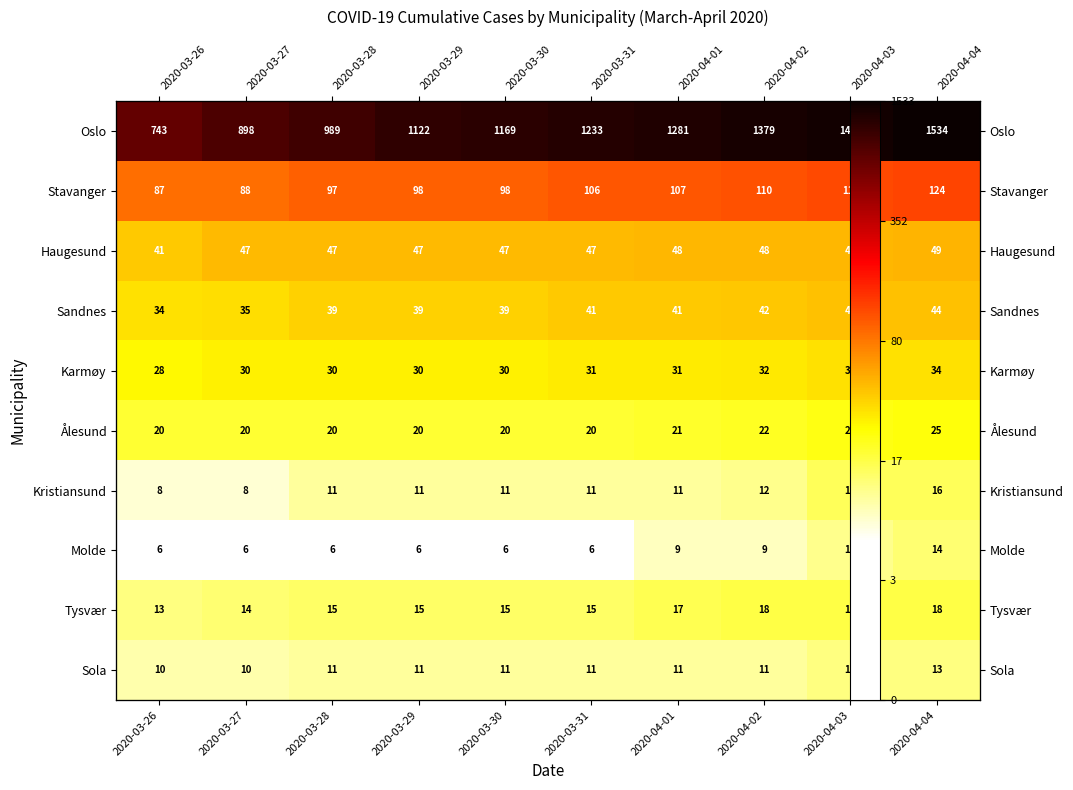

Which series has the largest total across all categories?

Oslo